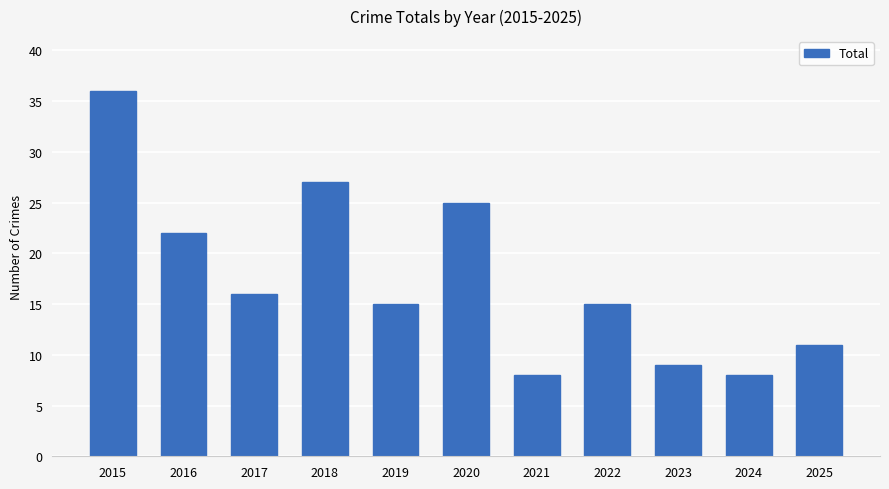

What is the value of the 7th bar from the left?

8